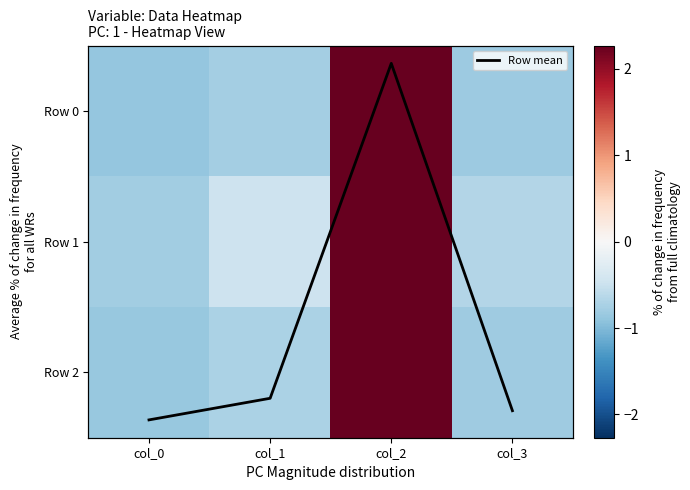

At which label does Row 1 reach its peak?

col_2